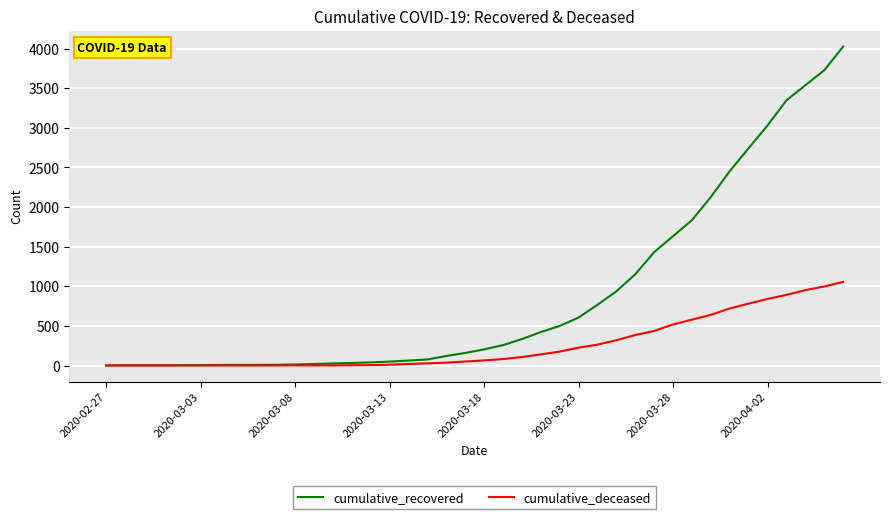

Which series has the widest spread of values?

cumulative_recovered